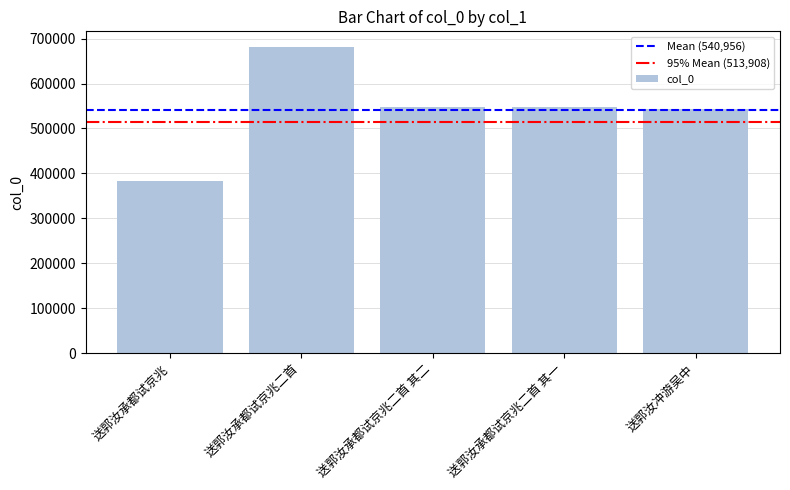

What position from the right is 送郭汝承都试京兆二首 其二?

3